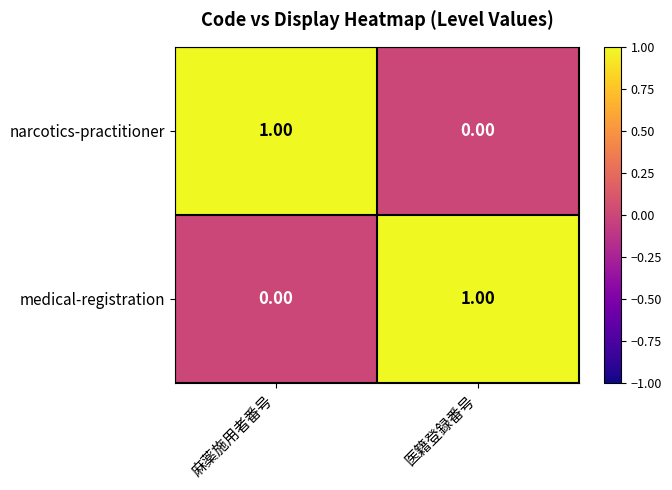

Which category has the highest value in the medical-registration series?

医籍登録番号